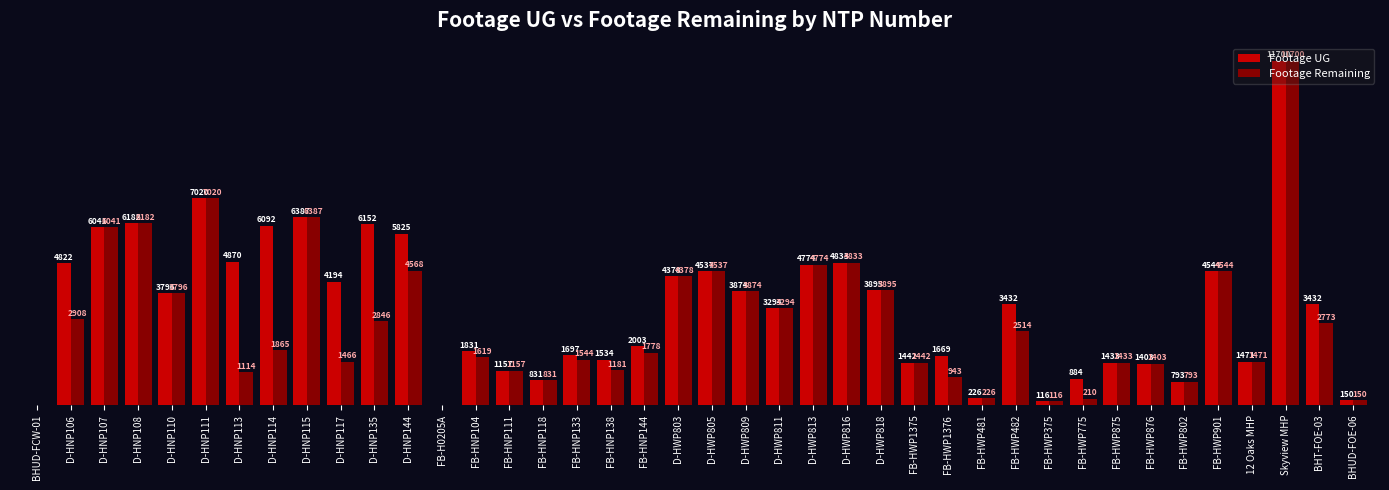

At which category does the chart reach its peak across all series?

Skyview MHP